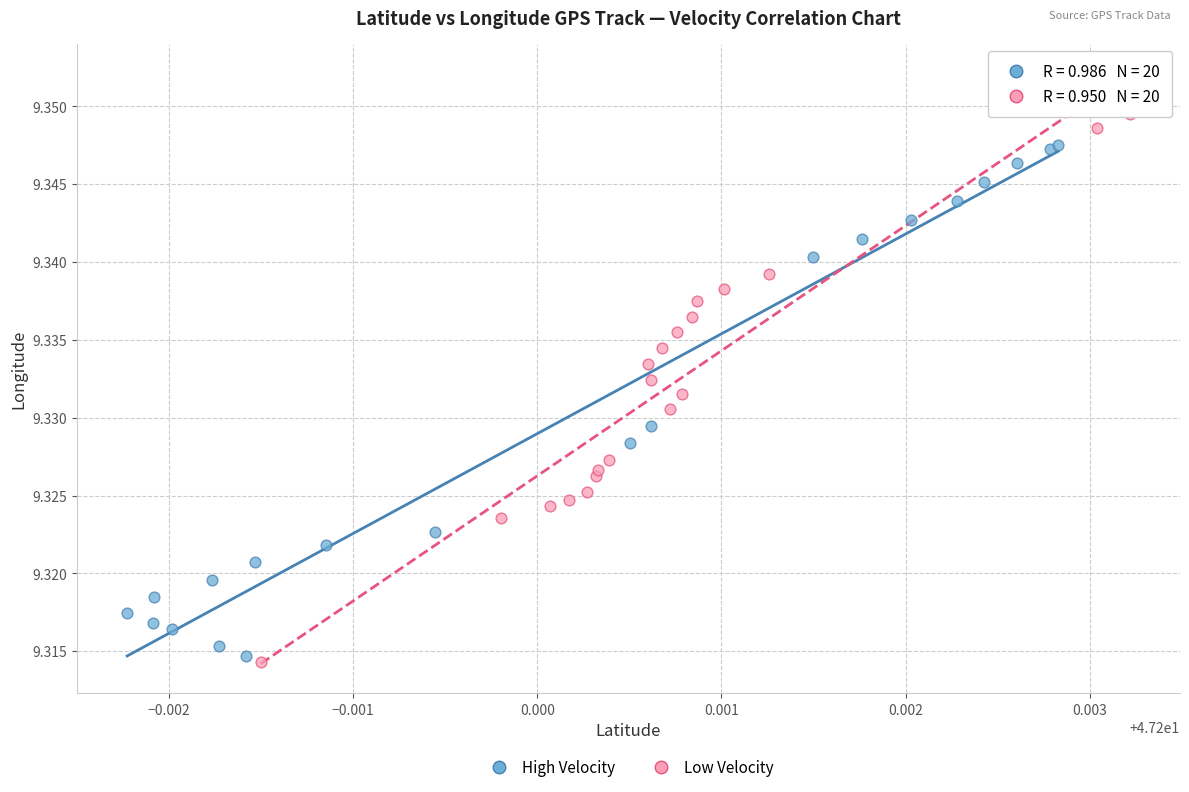

Which series has the widest spread of Y values?

Low Velocity